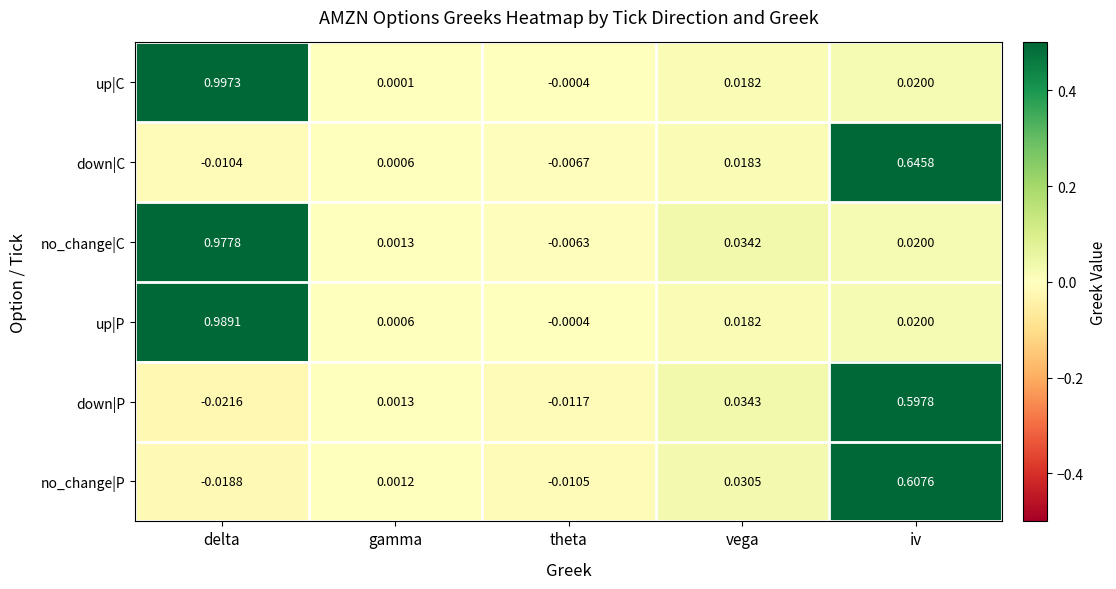

Rank the series by their maximum value, from highest to lowest.

up|C, up|P, no_change|C, down|C, no_change|P, down|P